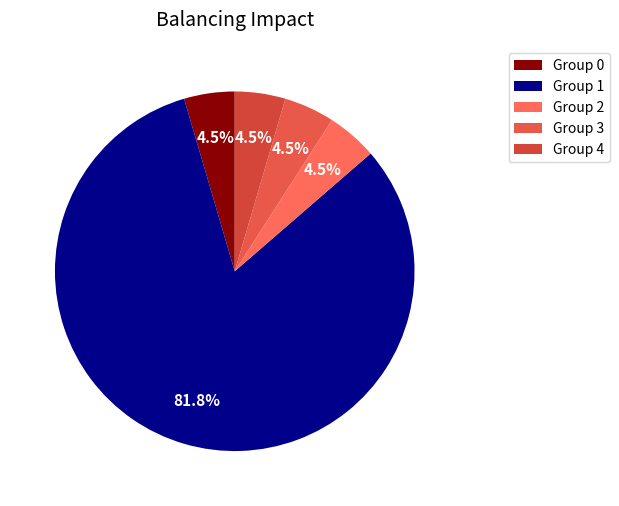

Which slice represents more than half of the pie?

Group 1